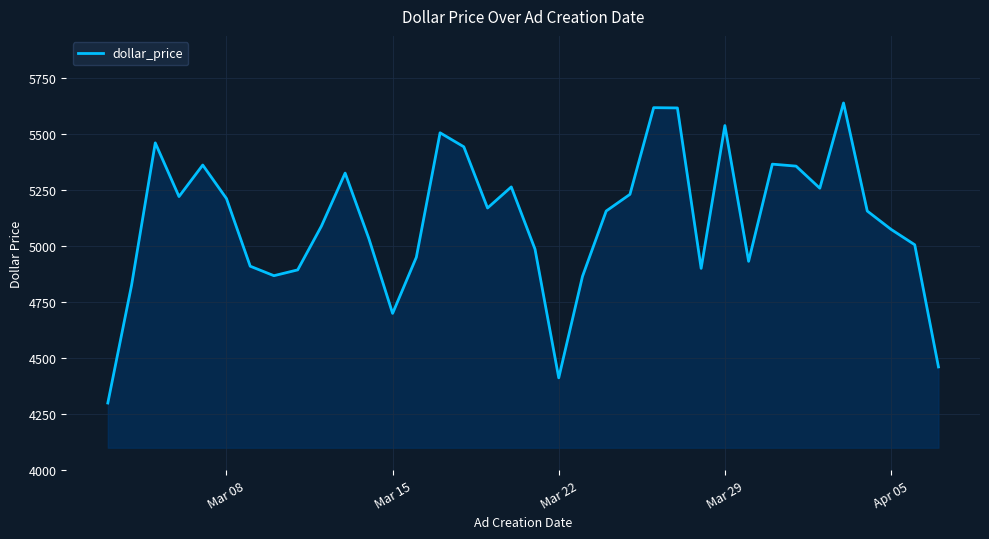

What is the difference between the maximum and minimum values?

1341.9